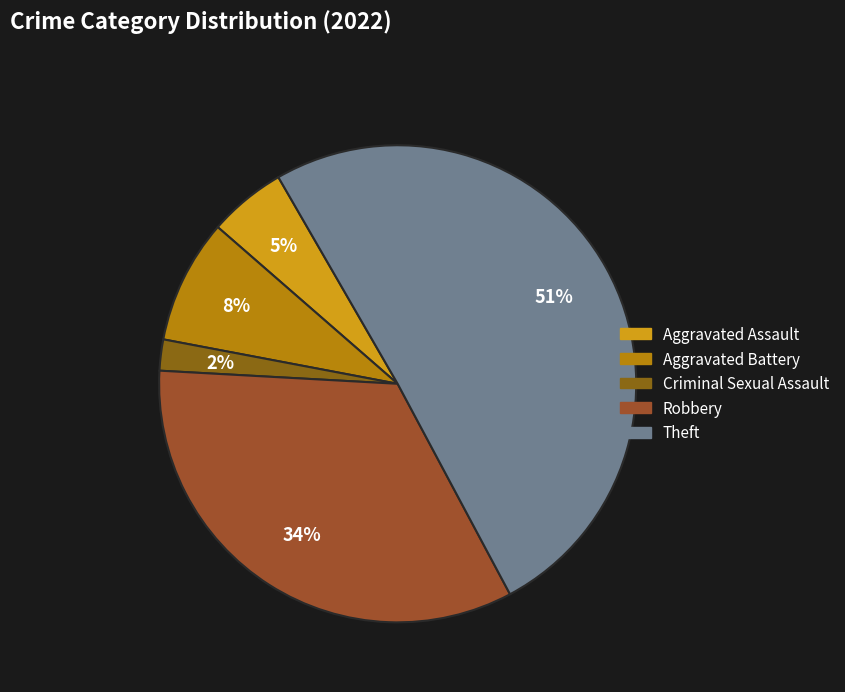

To the nearest percent, what is the difference between the Robbery and Criminal Sexual Assault slice percentages?

32%